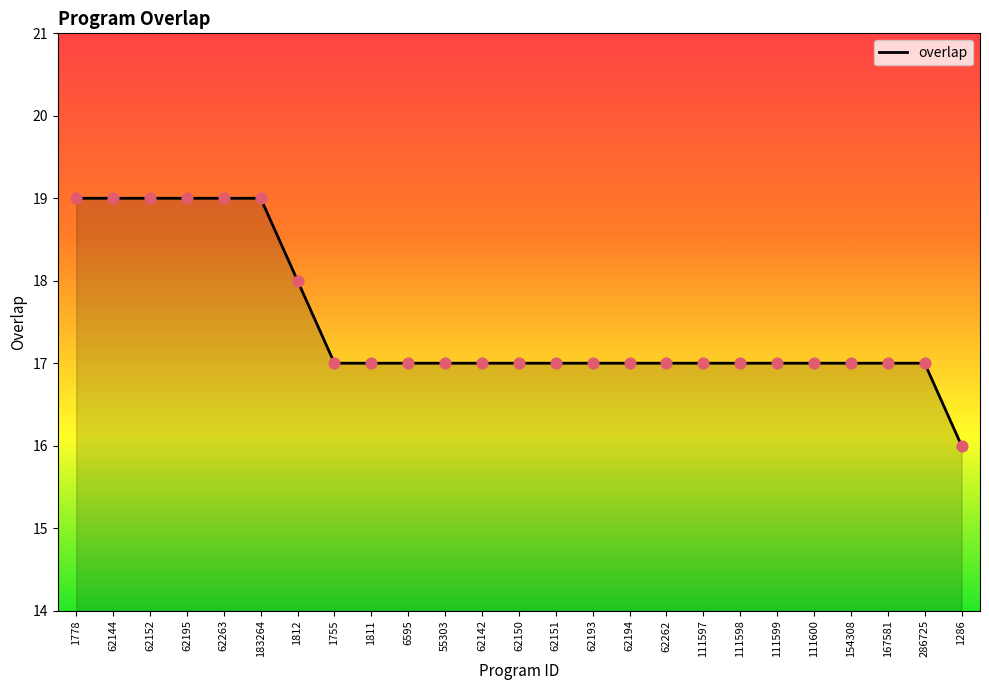

Which has a higher value, 1812 or 1286?

1812